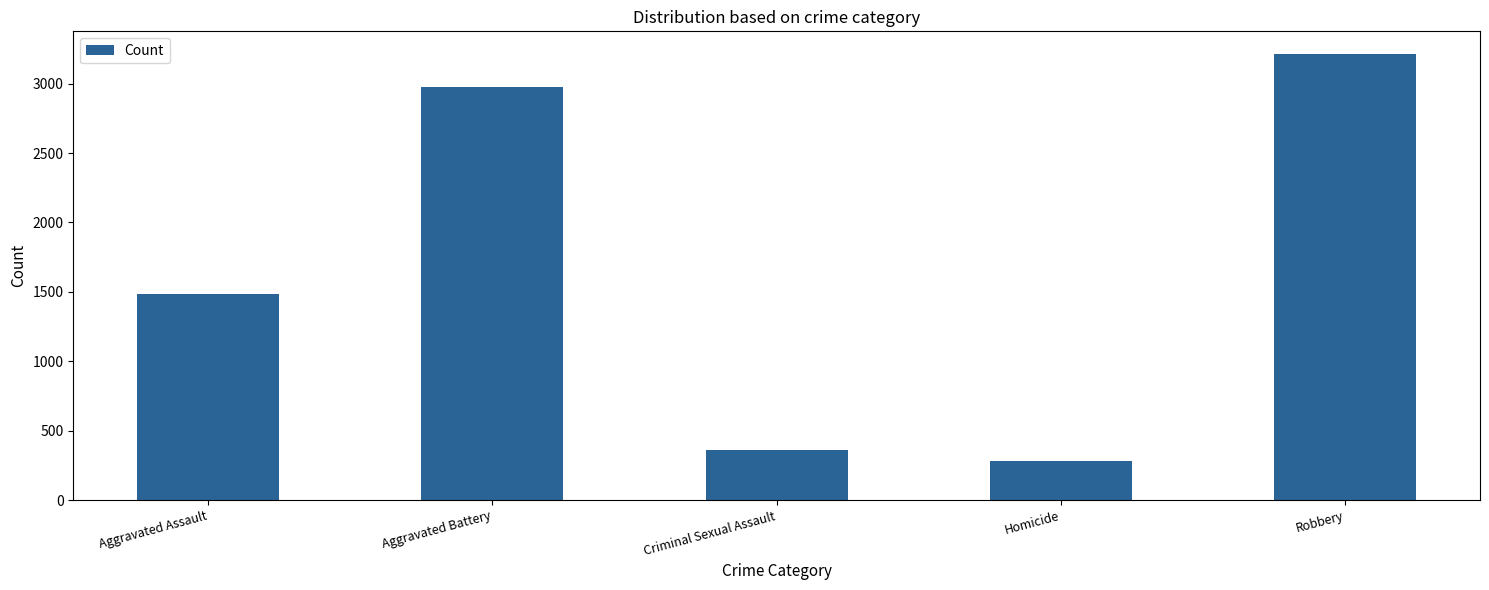

Which label corresponds to the largest value in the chart?

Robbery